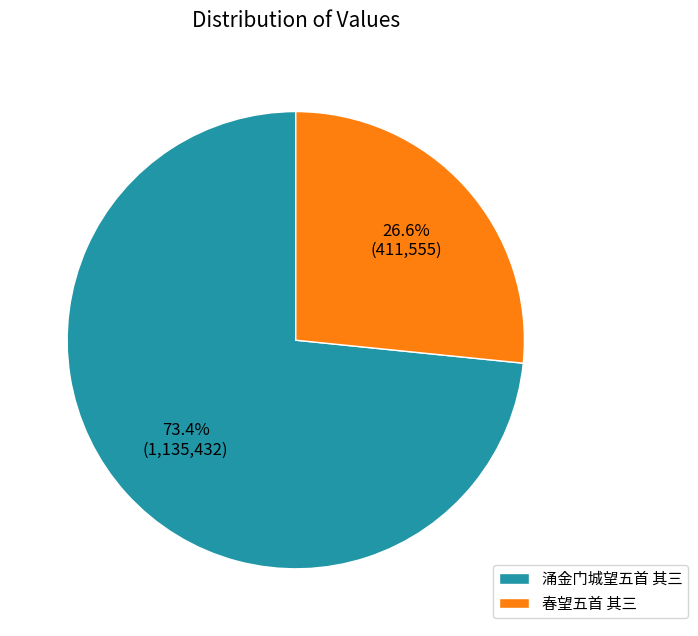

Between 涌金门城望五首 其三 and 春望五首 其三, which is larger?

涌金门城望五首 其三